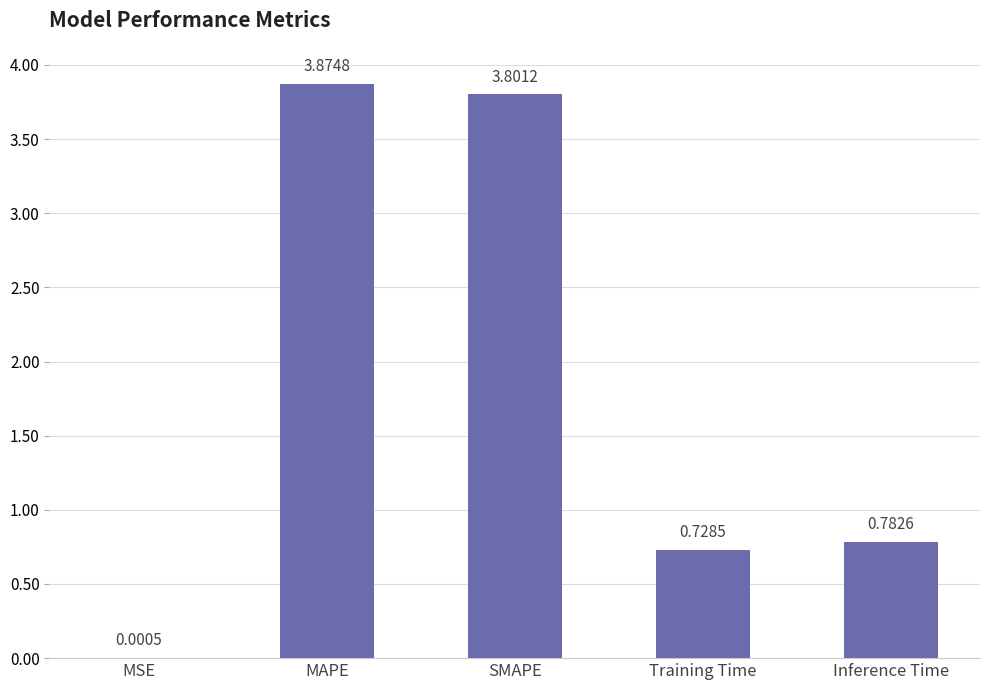

What is the sum of all values?

9.2